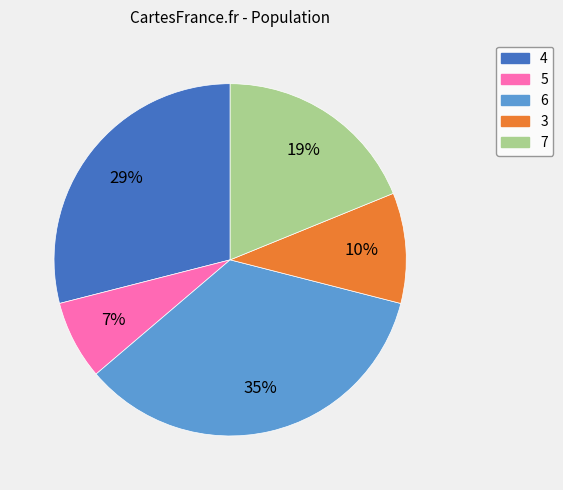

Which has a higher value, 3 or 6?

6